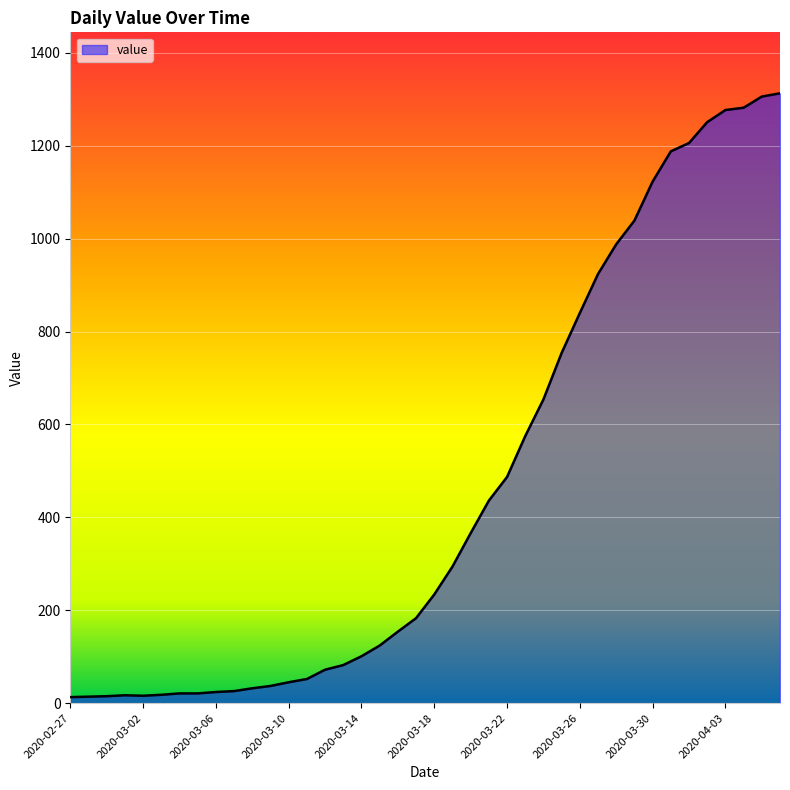

What is the difference between the maximum and minimum values?

1300